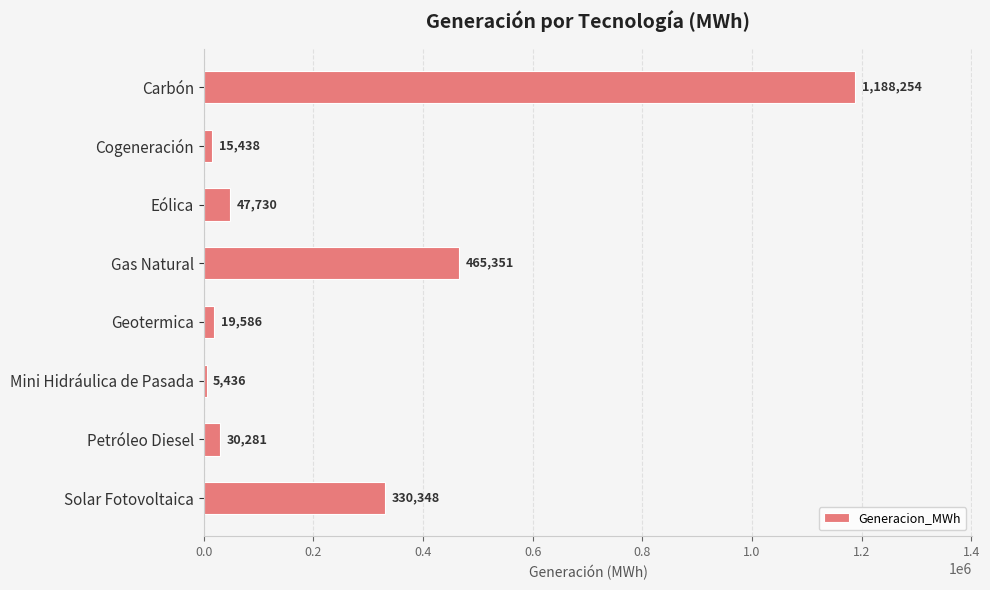

What is the label of the 4th bar from the bottom?

Geotermica